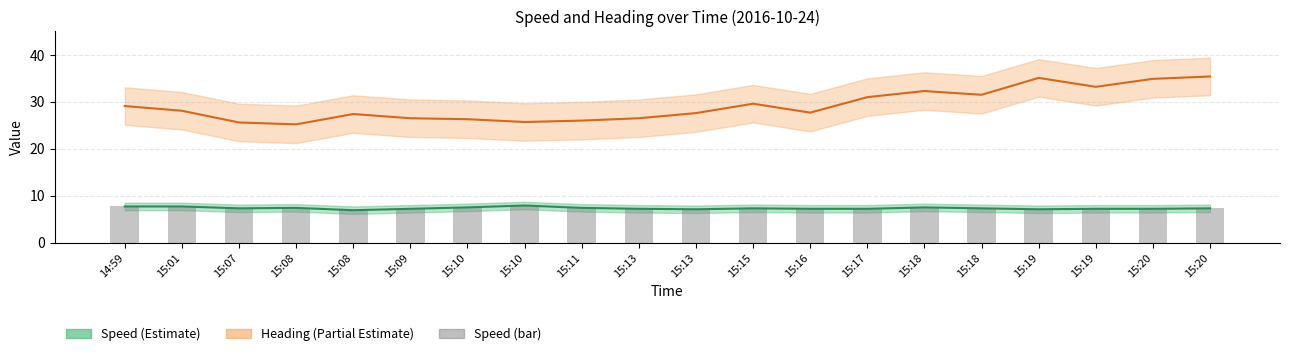

What is the difference between the second highest and minimum values in the Speed (km/h) series?

0.8